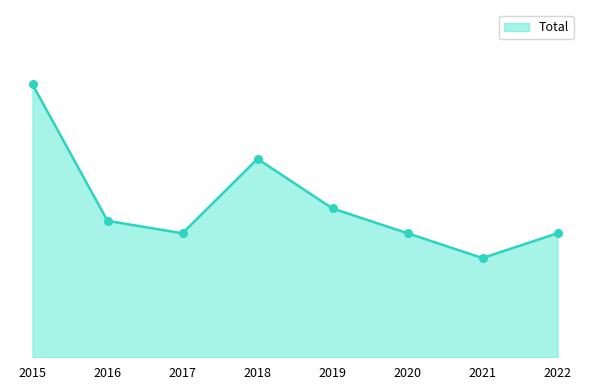

Is this an area chart (filled region under the line)?

Yes